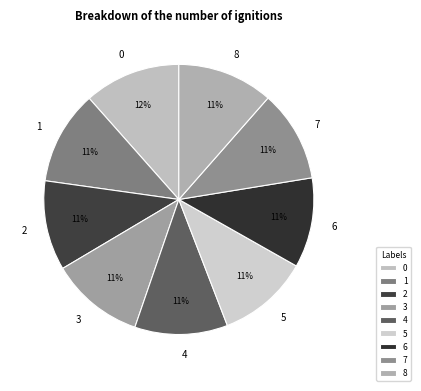

To the nearest percent, what percentage of the pie is 6?

11%